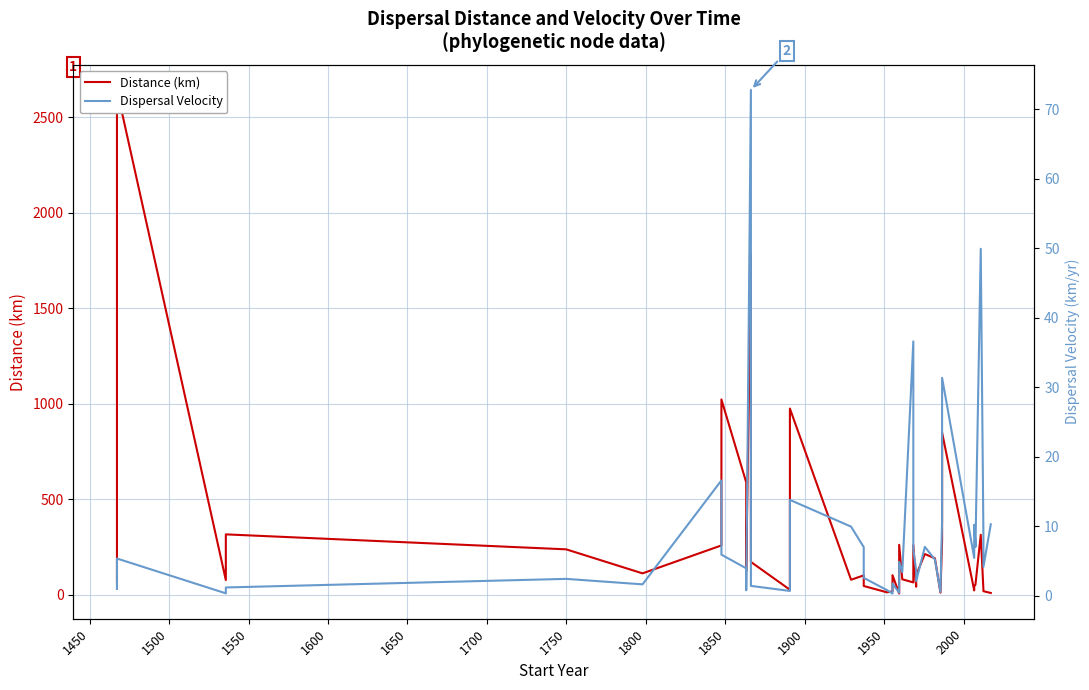

How many distinct data groups are displayed?

2